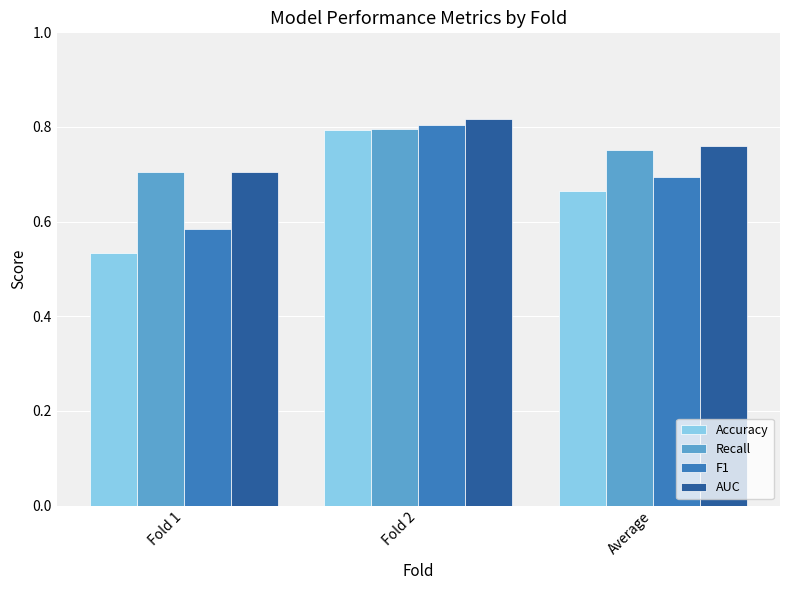

Which label corresponds to the largest value in the chart?

Fold 2